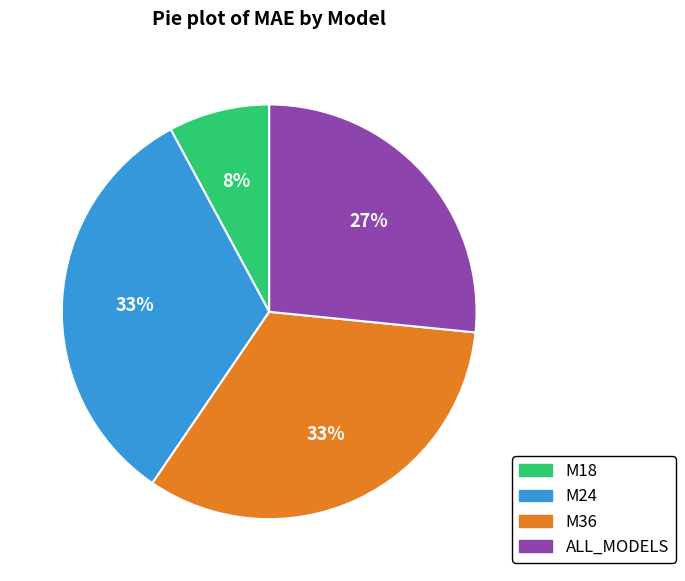

Is there a majority slice in this chart?

No